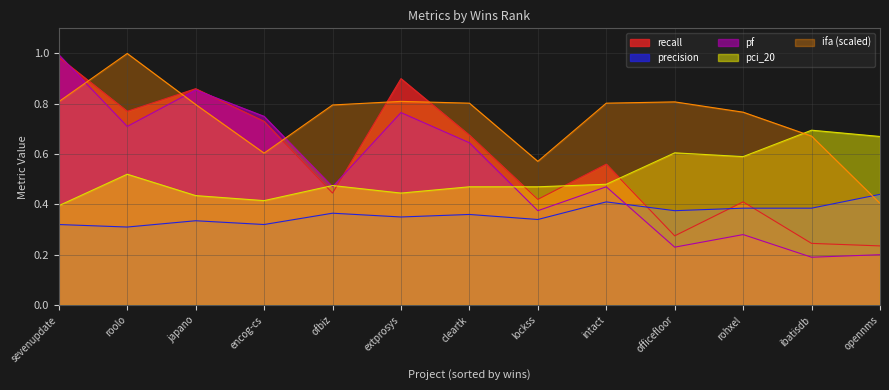

How many lines are shown in the chart?

5